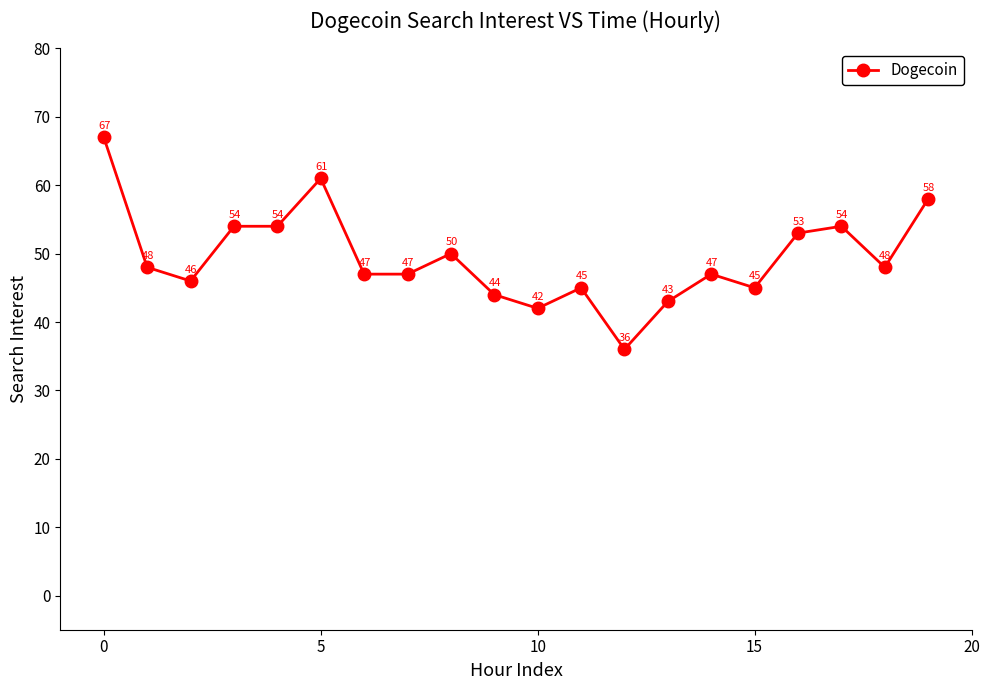

What is the average value?

49